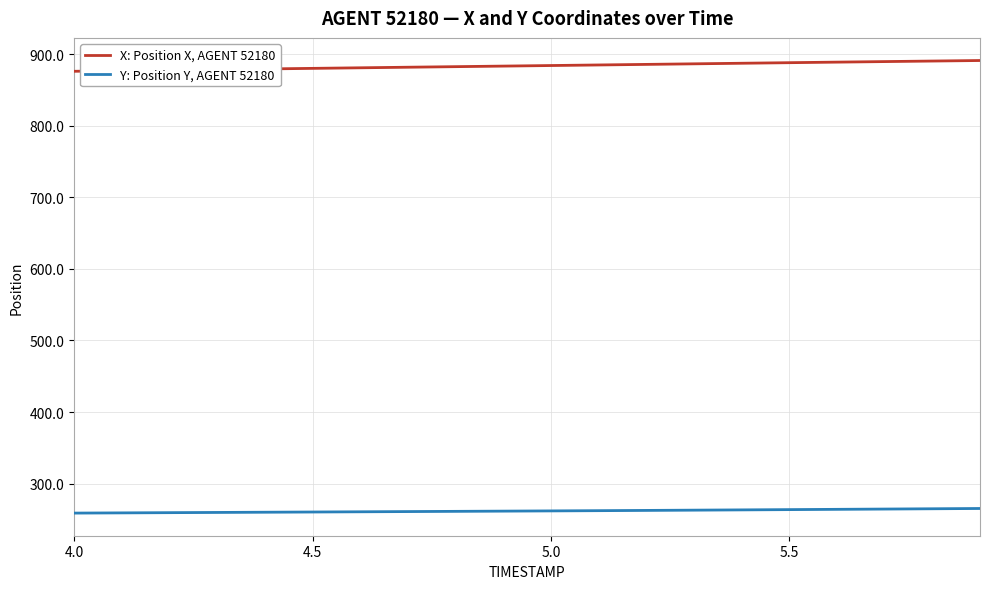

What is the minimum value shown in the chart?

258.8